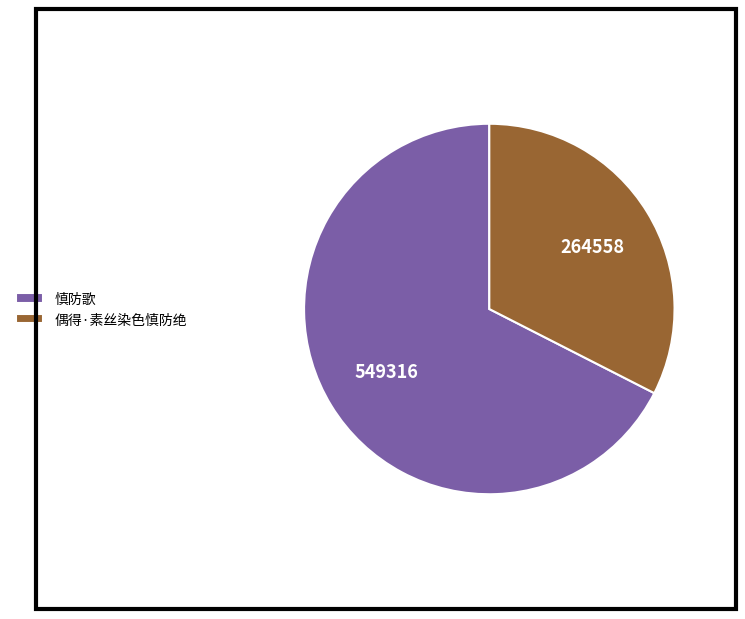

The 慎防歌 slice represents 67% of the pie. True or false?

True